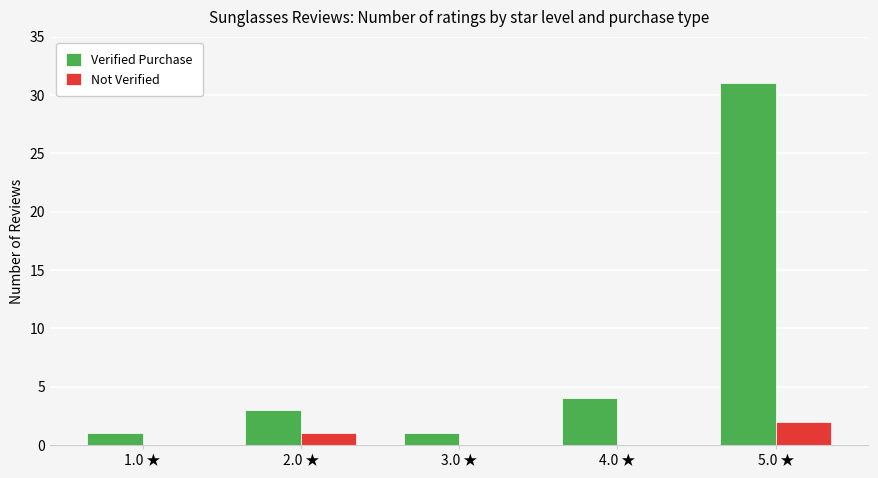

Which series has the largest range (max minus min)?

Verified Purchase